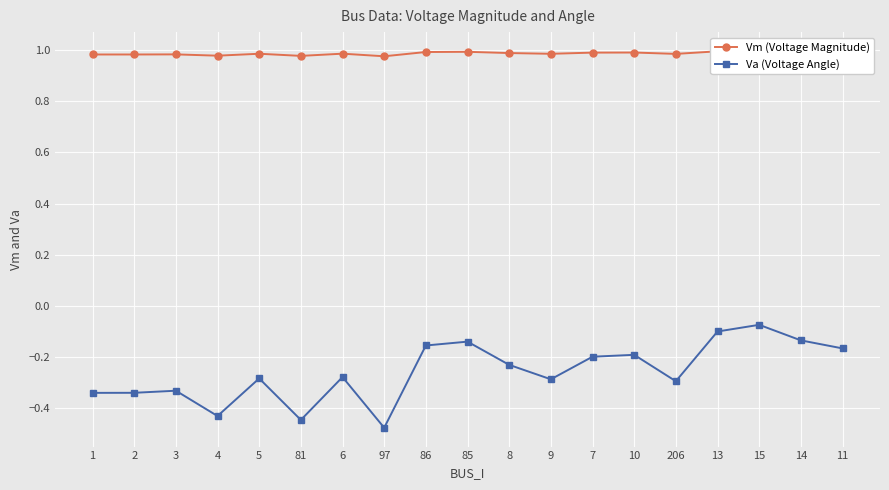

What position from the left is 6?

7